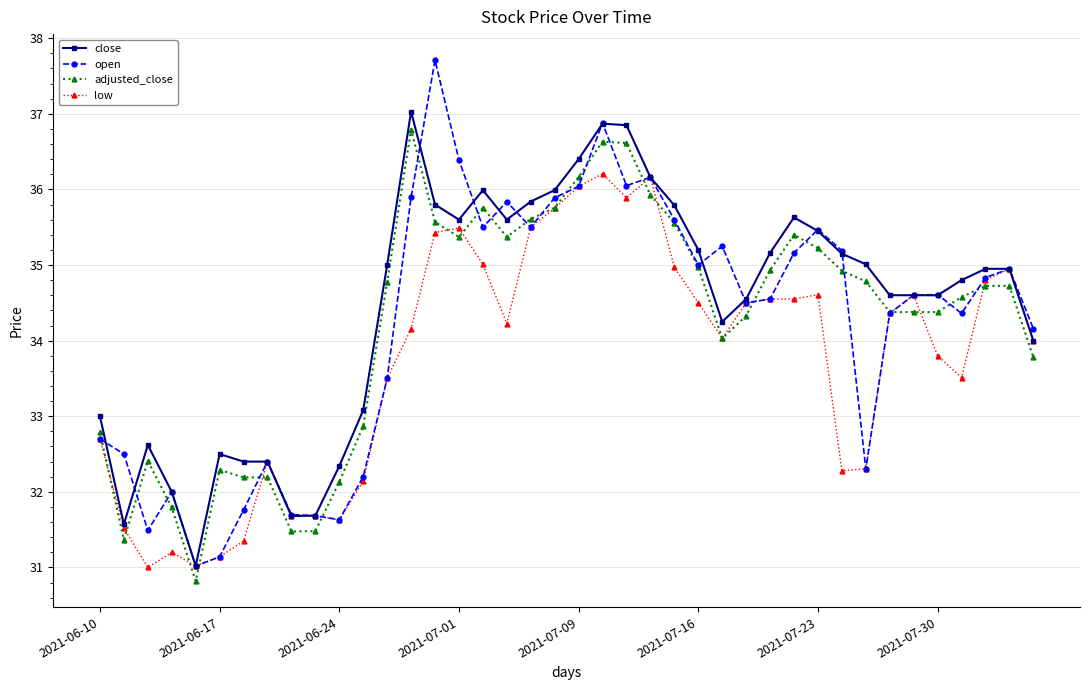

Rank the series by their maximum value, from lowest to highest.

low, adjusted_close, close, open